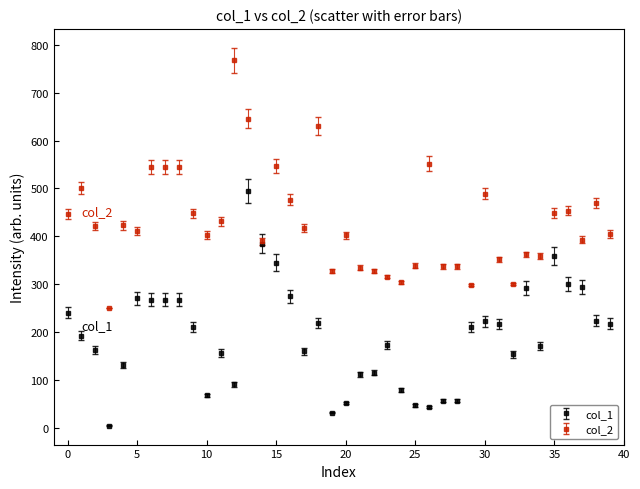

Which series has the largest total across all categories?

col_2